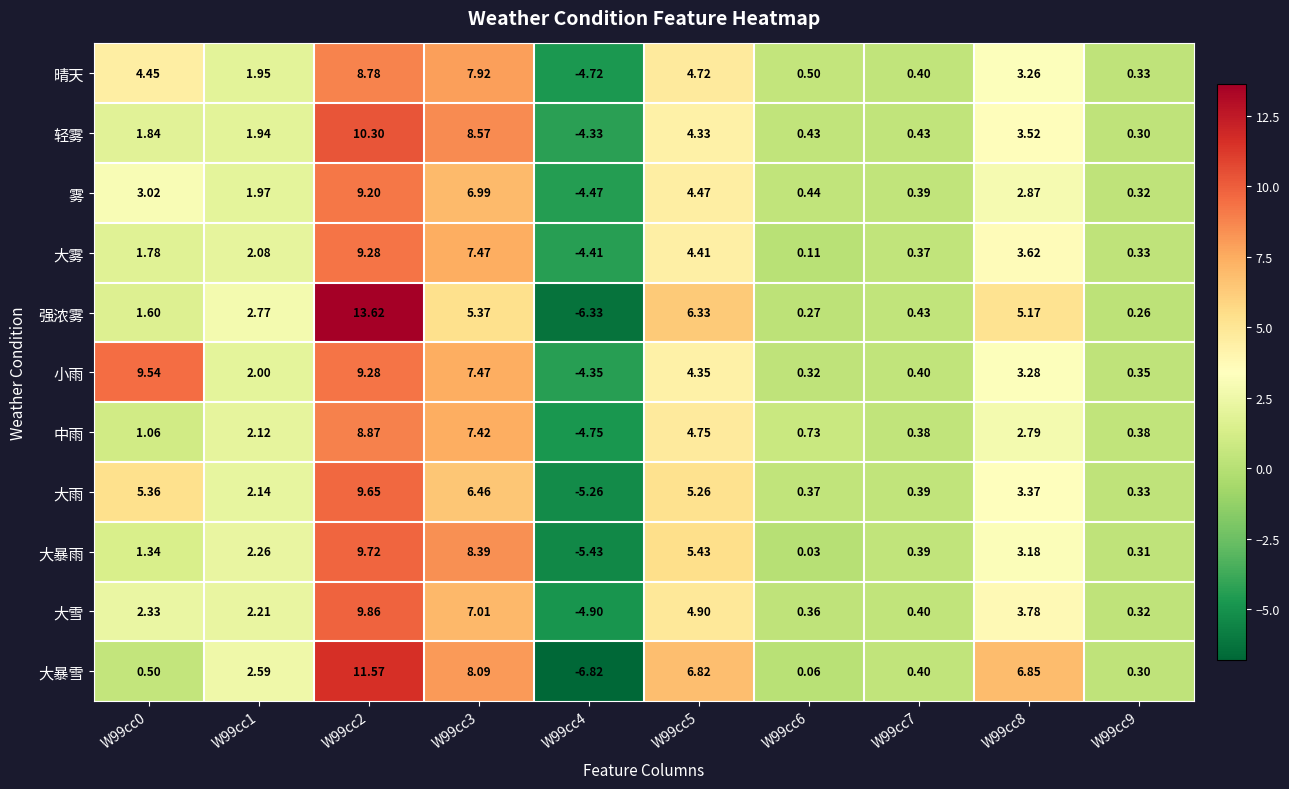

What is the smallest value displayed?

-6.8